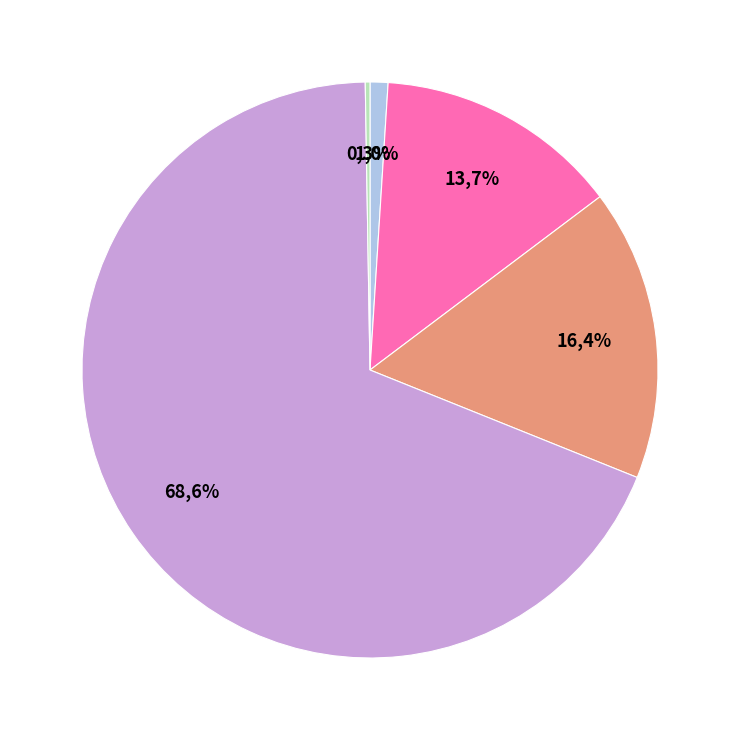

To the nearest percent, what is the average slice percentage?

20%